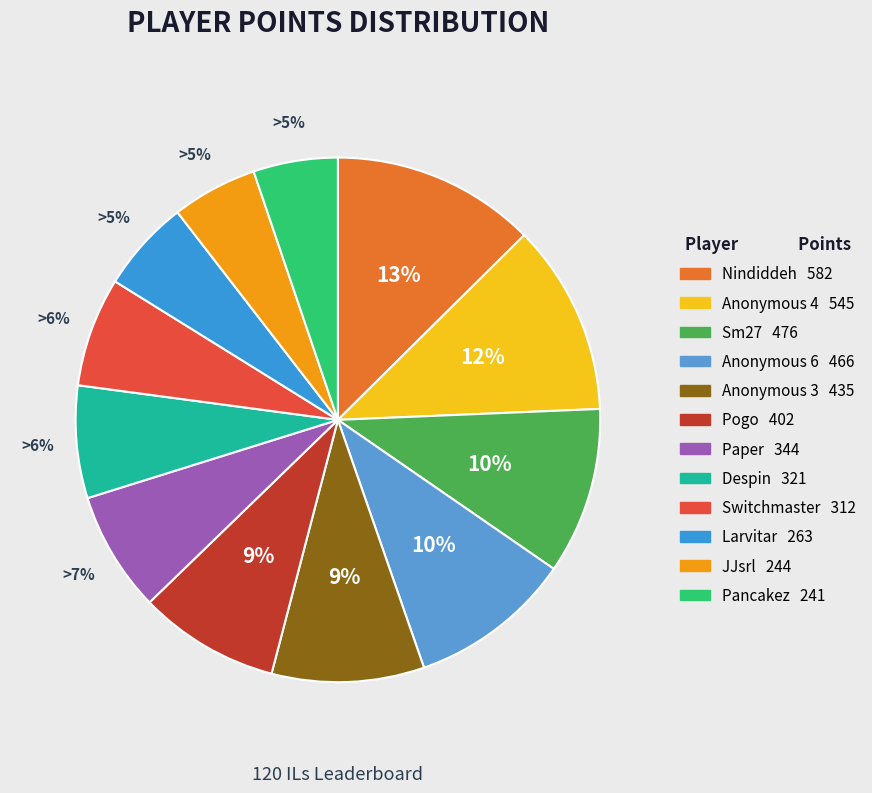

Which slice is the smallest?

Pancakez